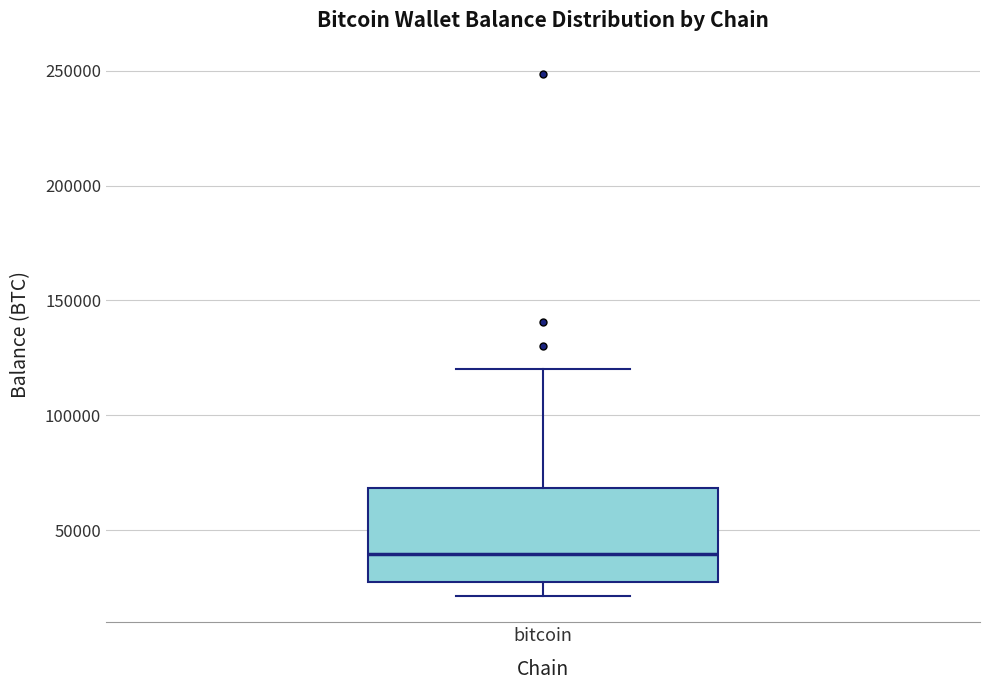

Transcribe this box plot: give where the median line is, the range the box spans, and where the two whiskers end, as read against the y-axis. The values are not printed on the chart, so give them approximately, as read against the axis.

median 40000, box 25000 to 70000, whiskers 20000 to 120000